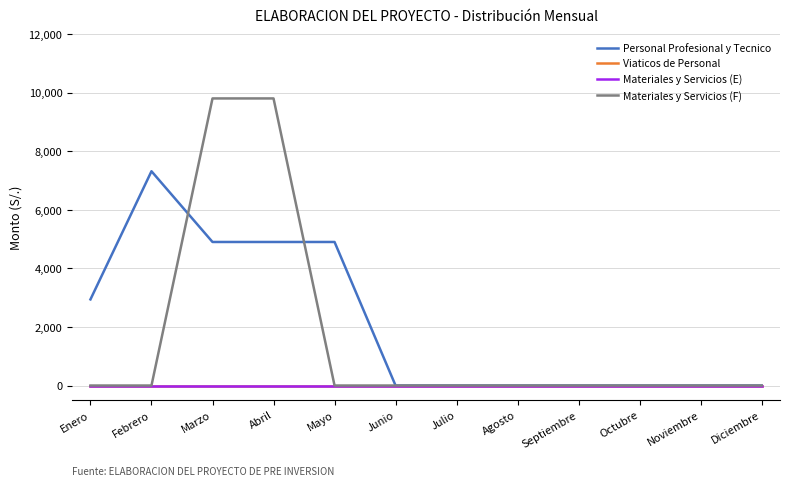

True or false: Materiales y Servicios (F) and Personal Profesional y Tecnico intersect in this chart.

True